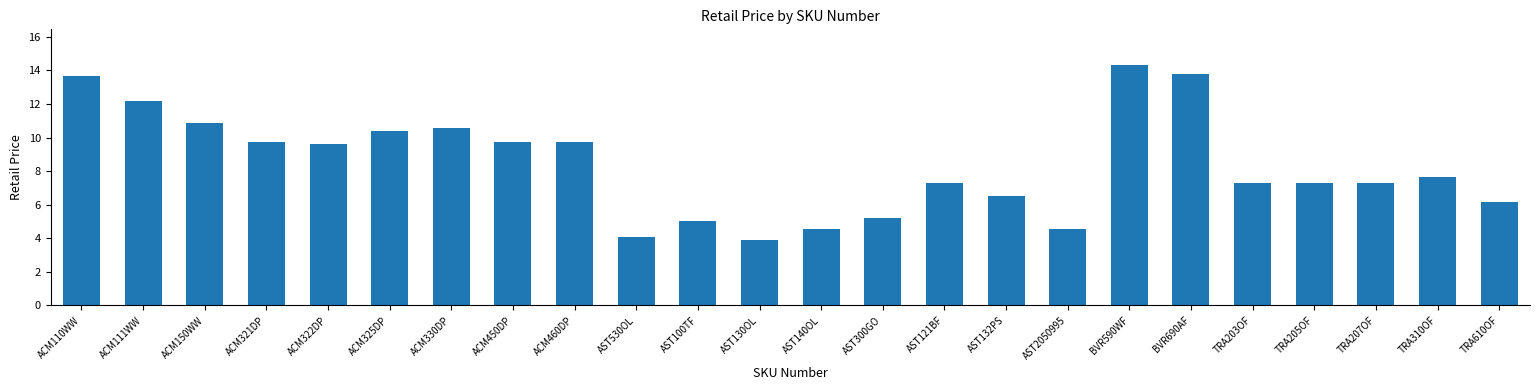

What is the difference between the maximum and minimum values?

10.4